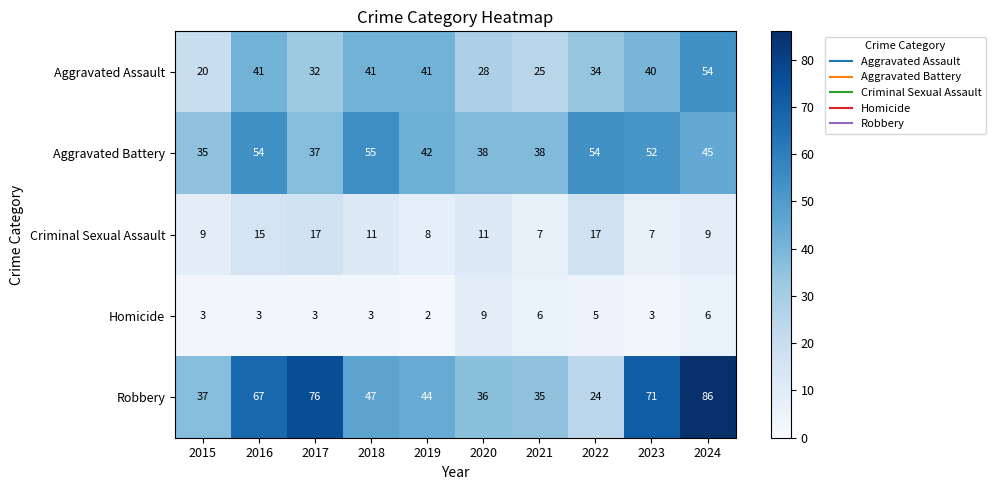

Read the Robbery value at 2019, to the nearest 5.

45